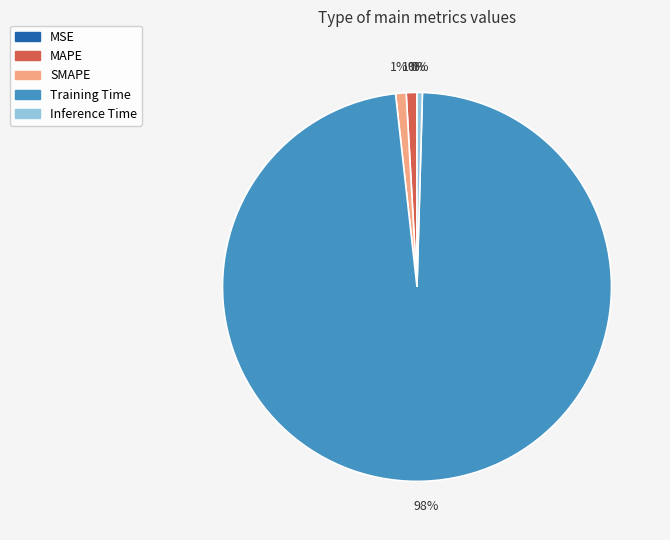

Which slice is the largest?

Training Time